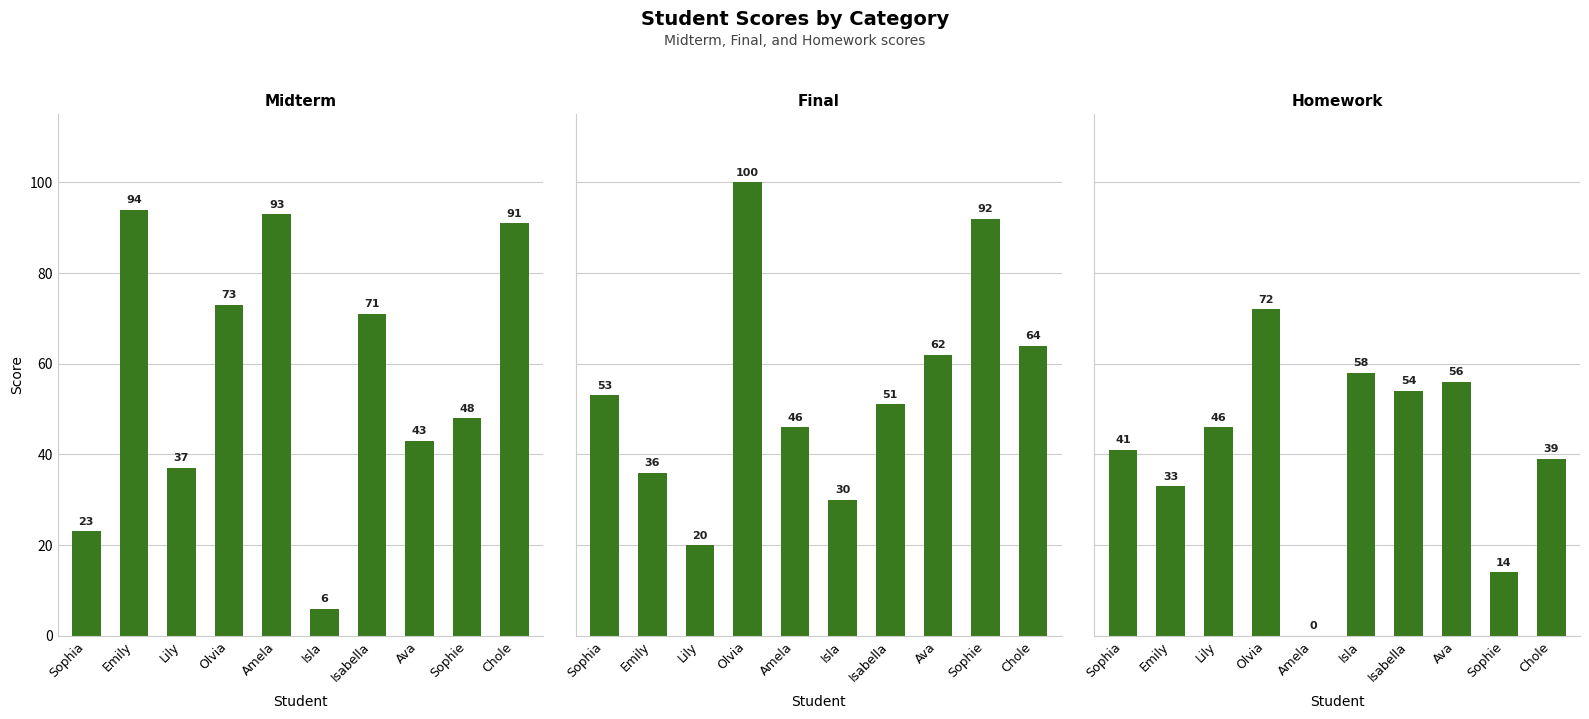

Reading right to left, extract all data points from this chart.

midterm: 91	48	43	71	6	93	73	37	94	23
final: 64	92	62	51	30	46	100	20	36	53
homework: 39	14	56	54	58	0	72	46	33	41